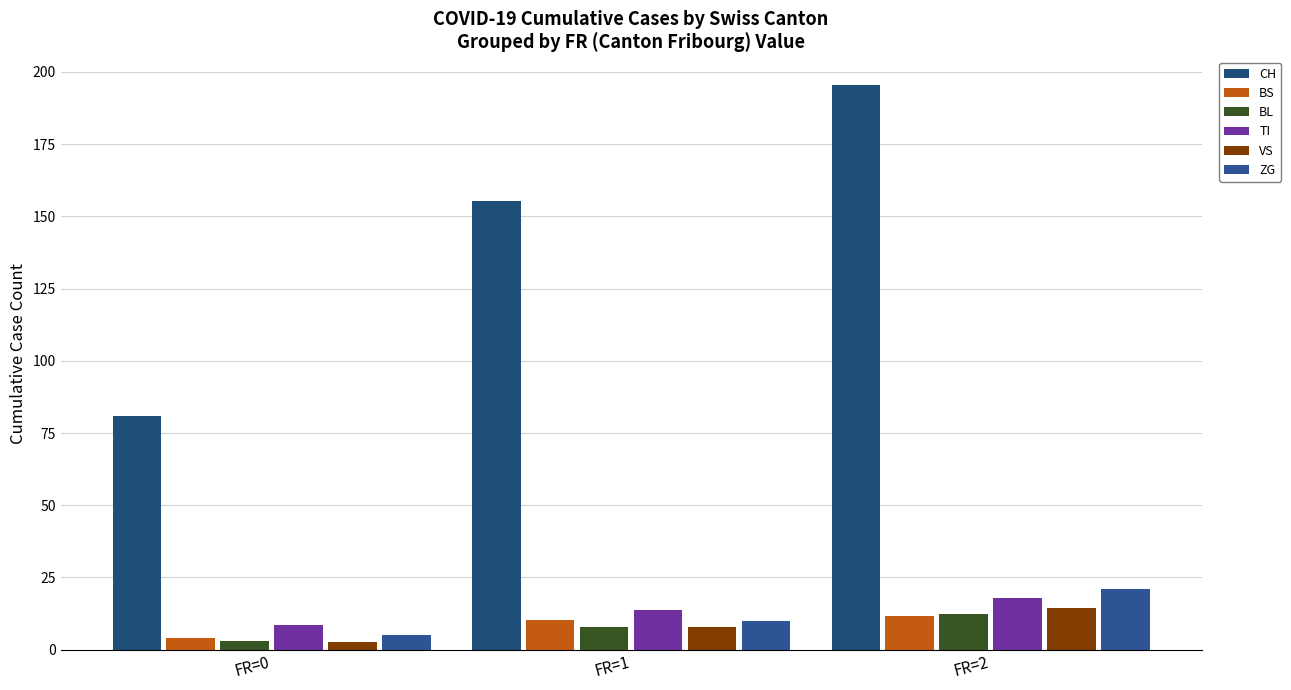

True or false: TI has a value of 13 at 1.

True